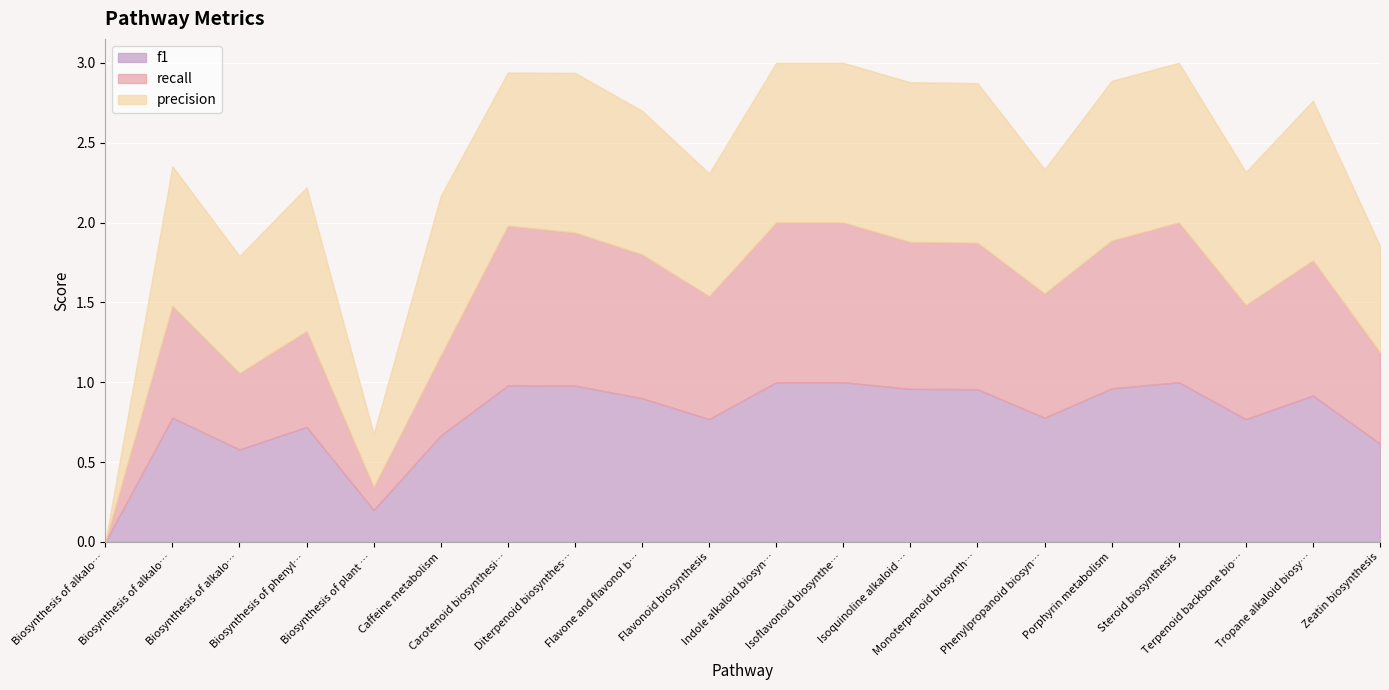

True or false: recall has a value of 1.0 at Steroid biosynthesis.

True